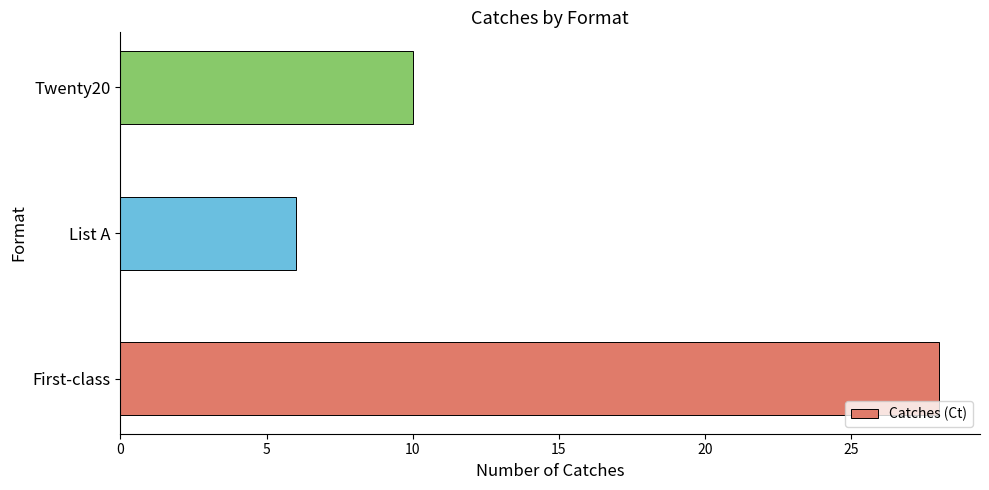

List the labels in order of value, largest first.

First-class, Twenty20, List A